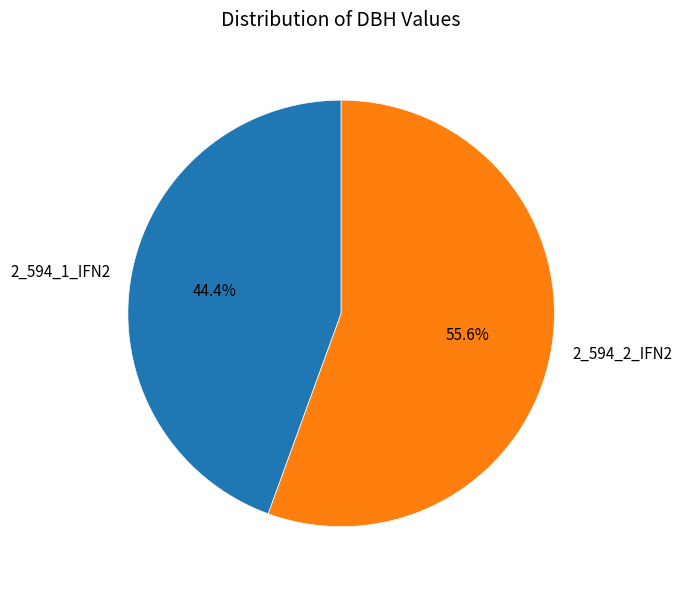

Is there a majority slice in this chart?

Yes